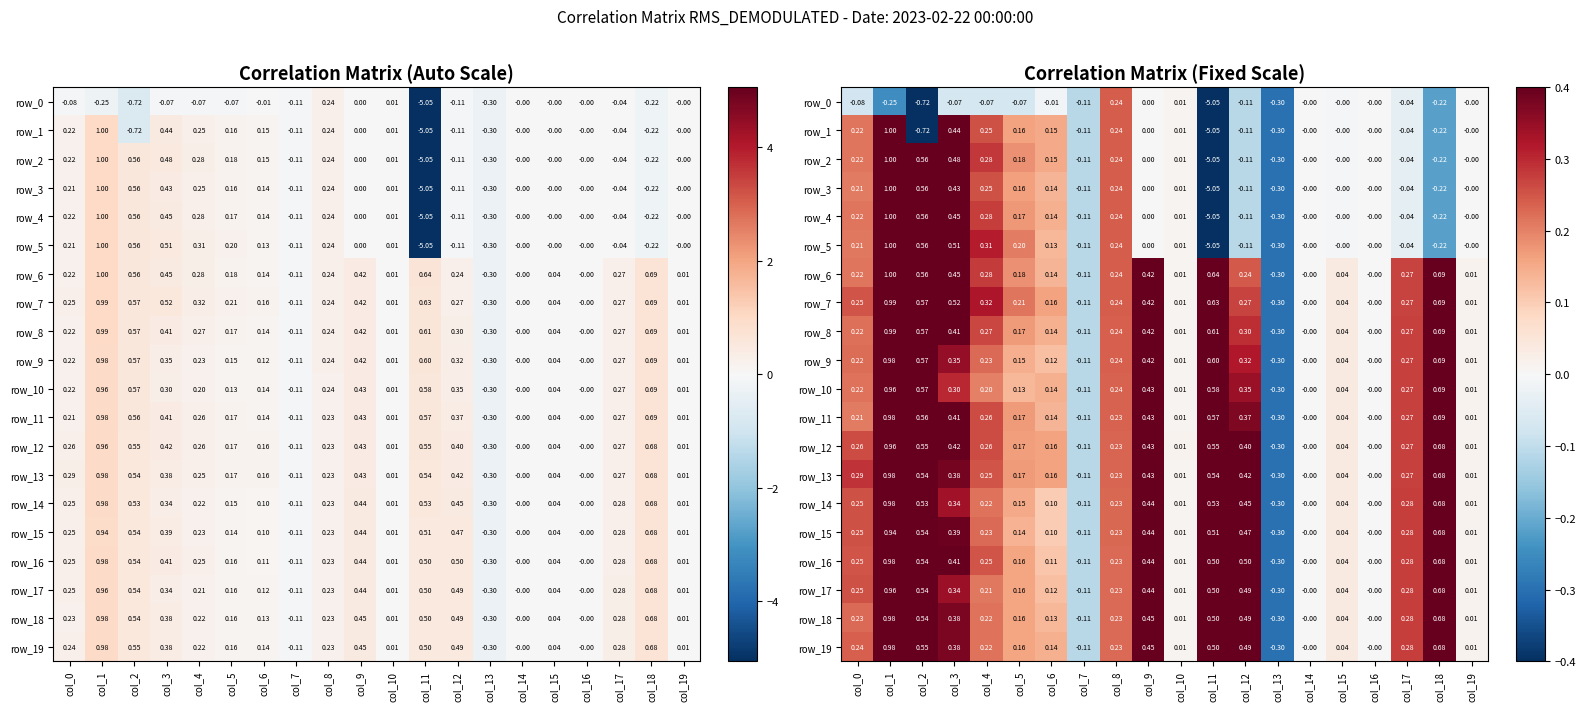

What is the spread (max minus min) of values at col_3?

0.6